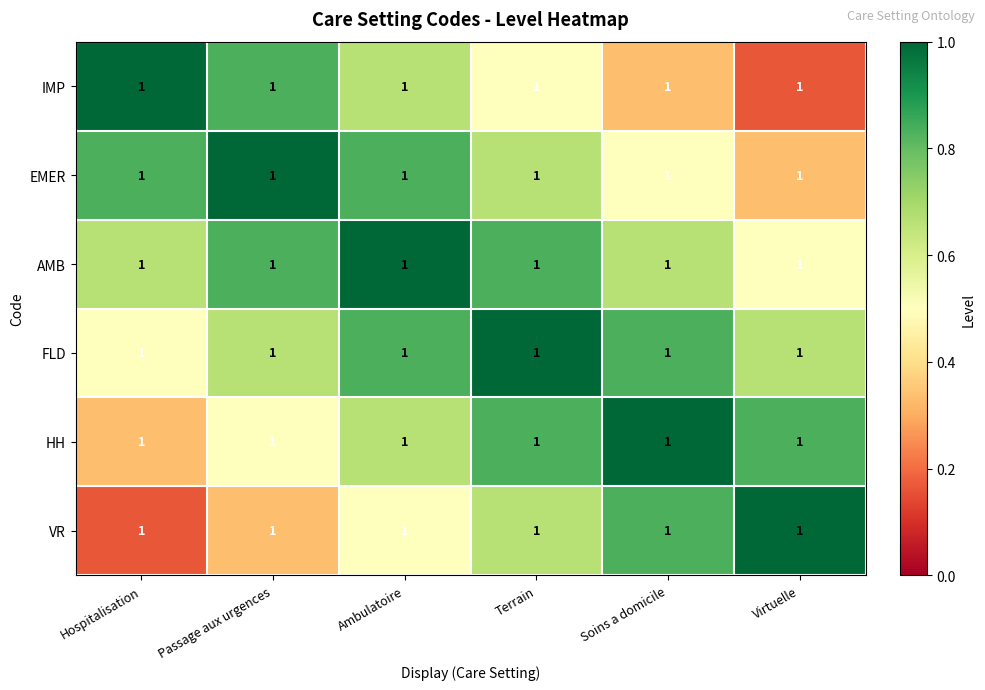

What is the difference between the maximum and minimum values in the EMER series?

0.7